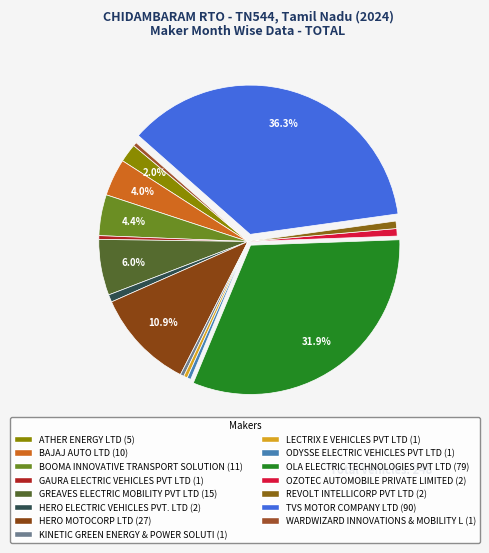

Count the number of slices in the pie.

15